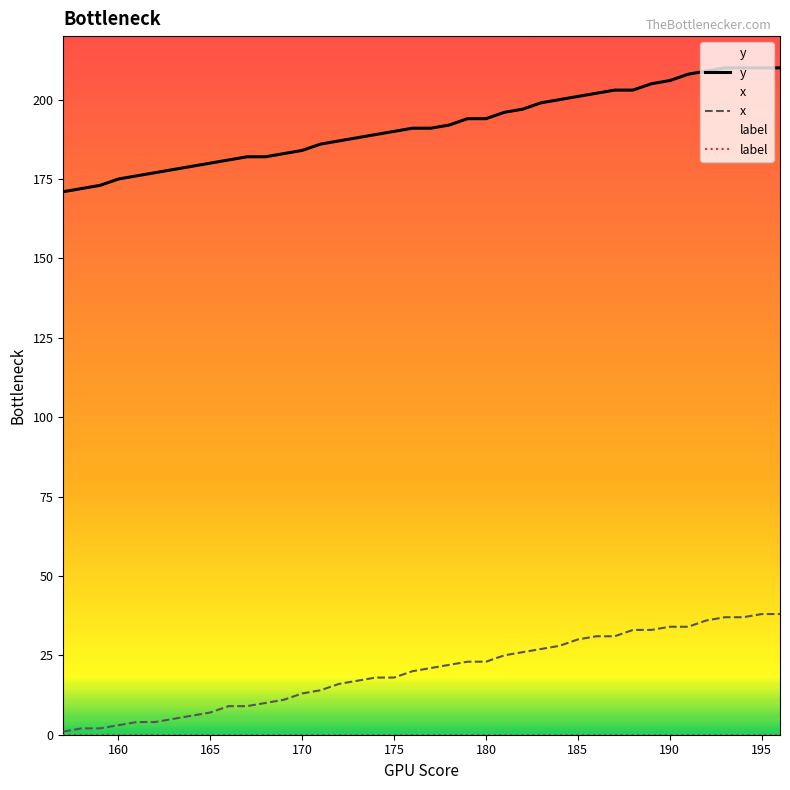

True or false: y and x cross at least once.

False